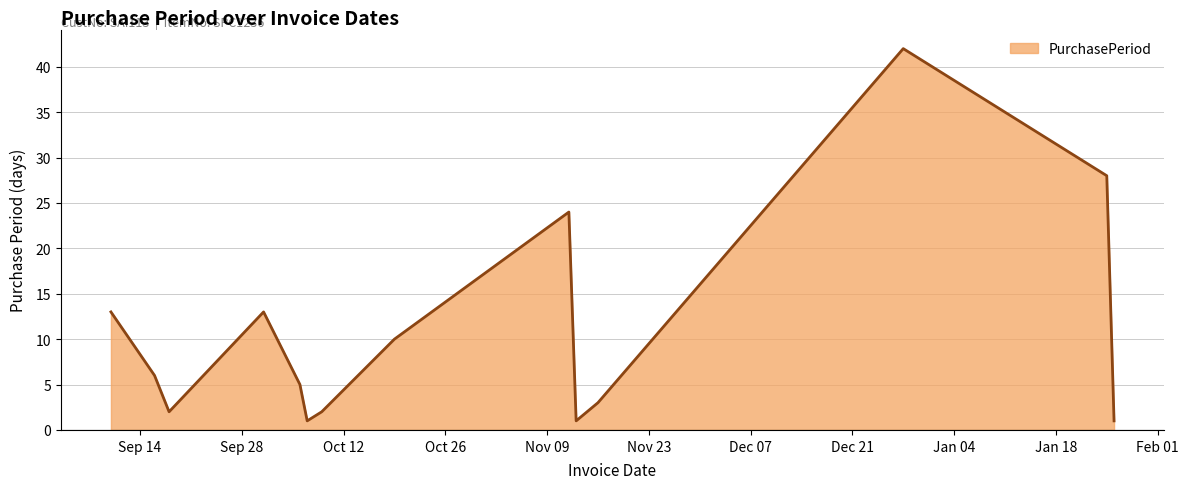

What is the difference between the maximum and minimum values?

41